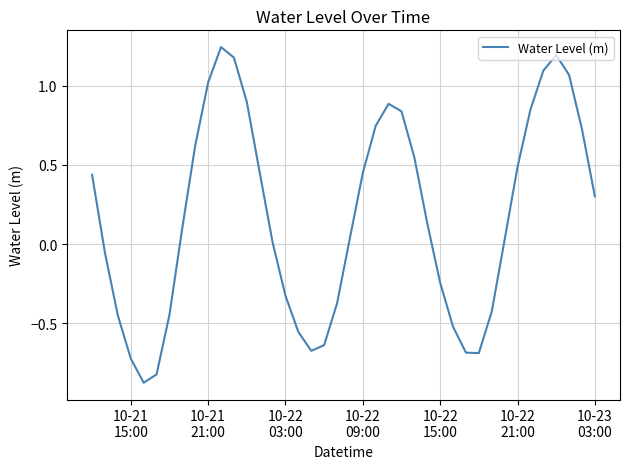

What is the difference between the maximum and minimum values?

2.1